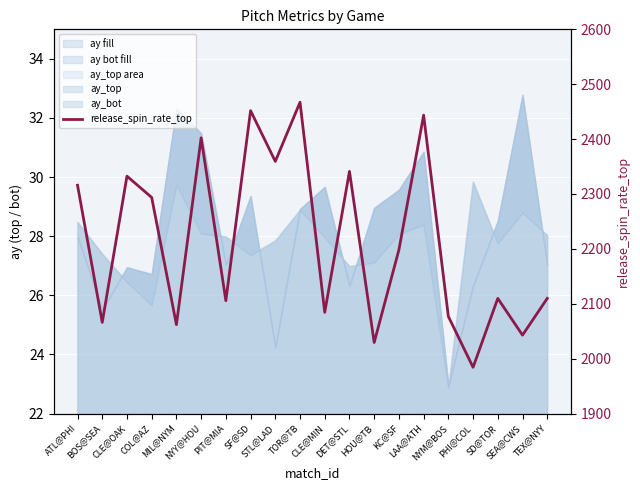

Reading right to left, what are all the values shown in this chart?

TEX@NYY=2109.8	SEA@CWS=2042.8	SD@TOR=2109.8	PHI@COL=1984.2	NYM@BOS=2076.9	LAA@ATH=2443.7	KC@SF=2198.2	HOU@TB=2029.4	DET@STL=2341.2	CLE@MIN=2084.4	TOR@TB=2467.1	STL@LAD=2359.4	SF@SD=2451.8	PIT@MIA=2105.6	NYY@HOU=2402.3	MIL@NYM=2062.0	COL@AZ=2293.7	CLE@OAK=2332.5	BOS@SEA=2066.1	ATL@PHI=2316.0